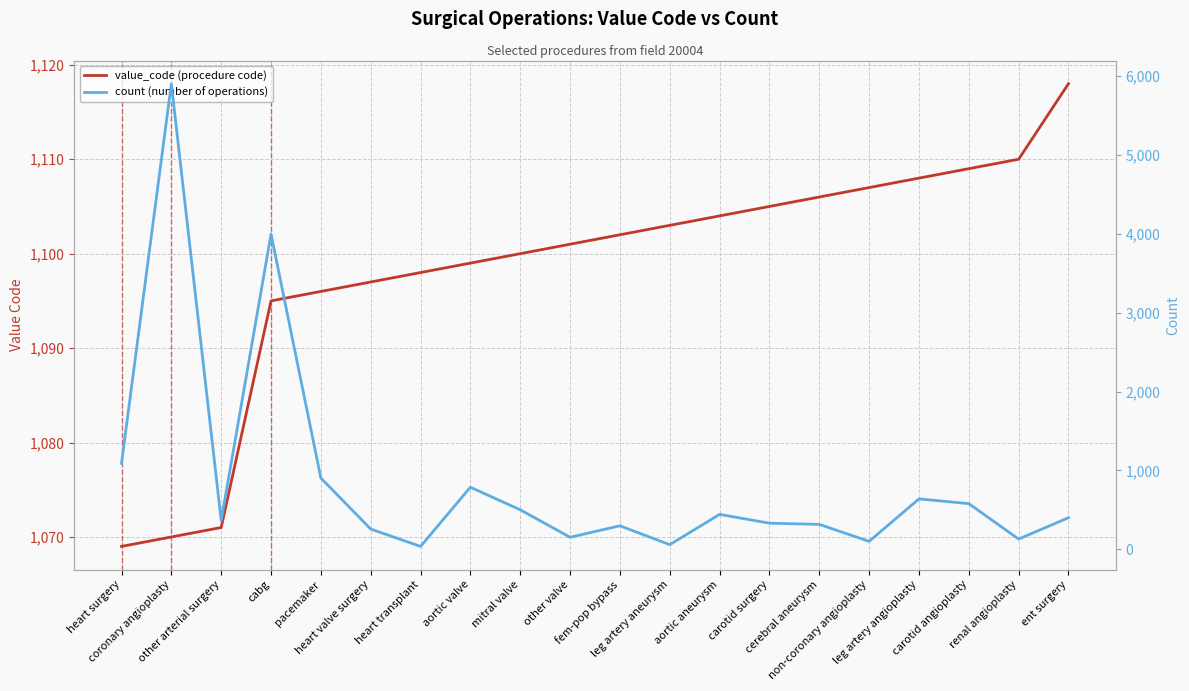

What is the average value of the value_code (procedure code) series?

1098